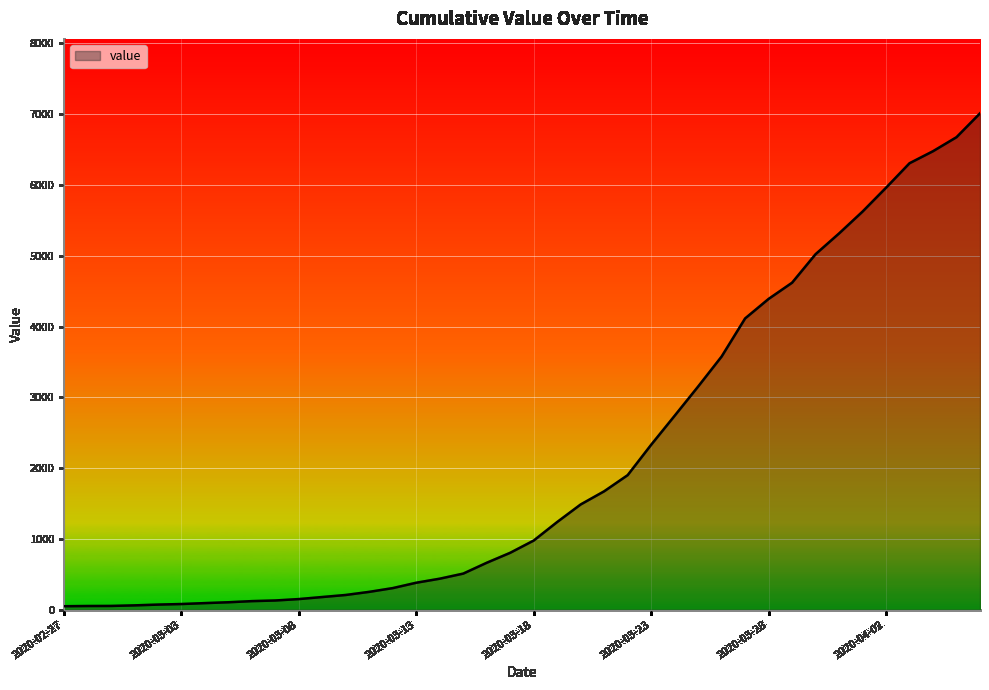

What is the difference between the maximum and minimum values?

6964